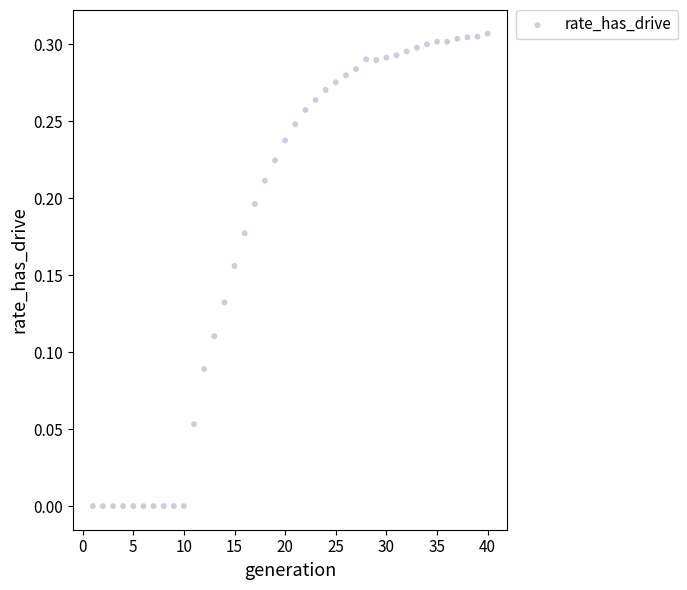

What is the range of X values (max minus min)?

39.0